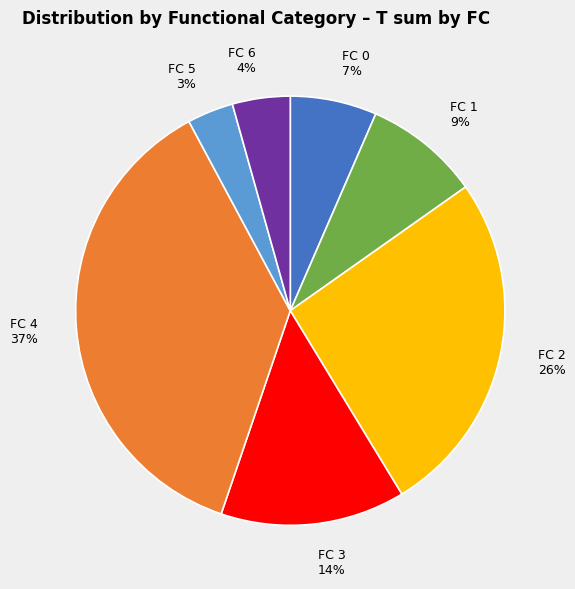

Is the sum of FC 3 and FC 0 greater than half?

No